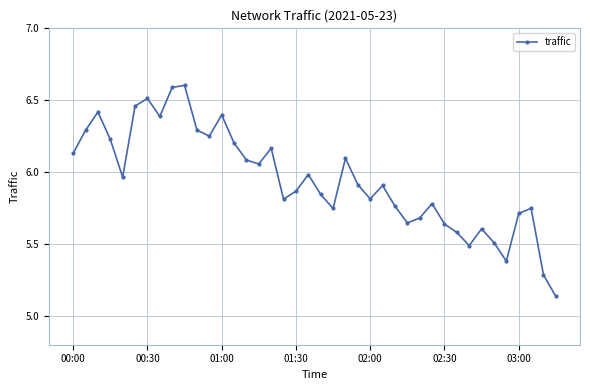

How many points are higher than both their immediate neighbors (excluding endpoints)?

11